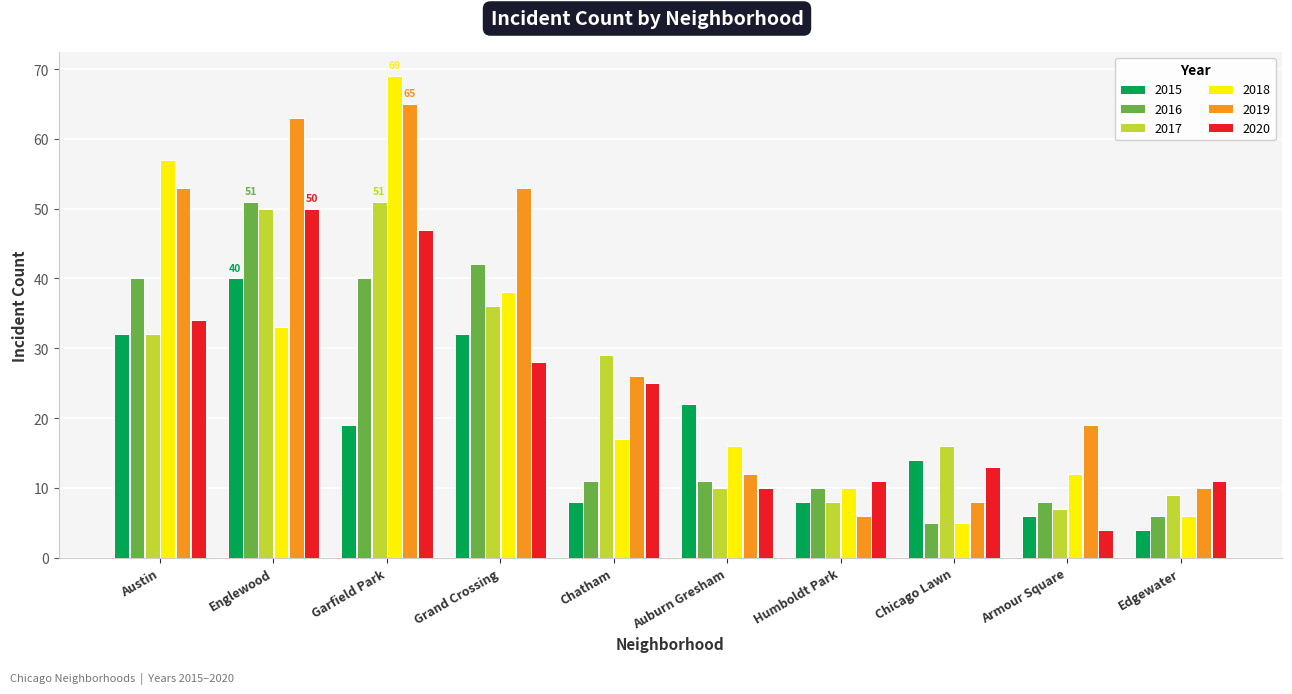

How many distinct data groups are displayed?

6